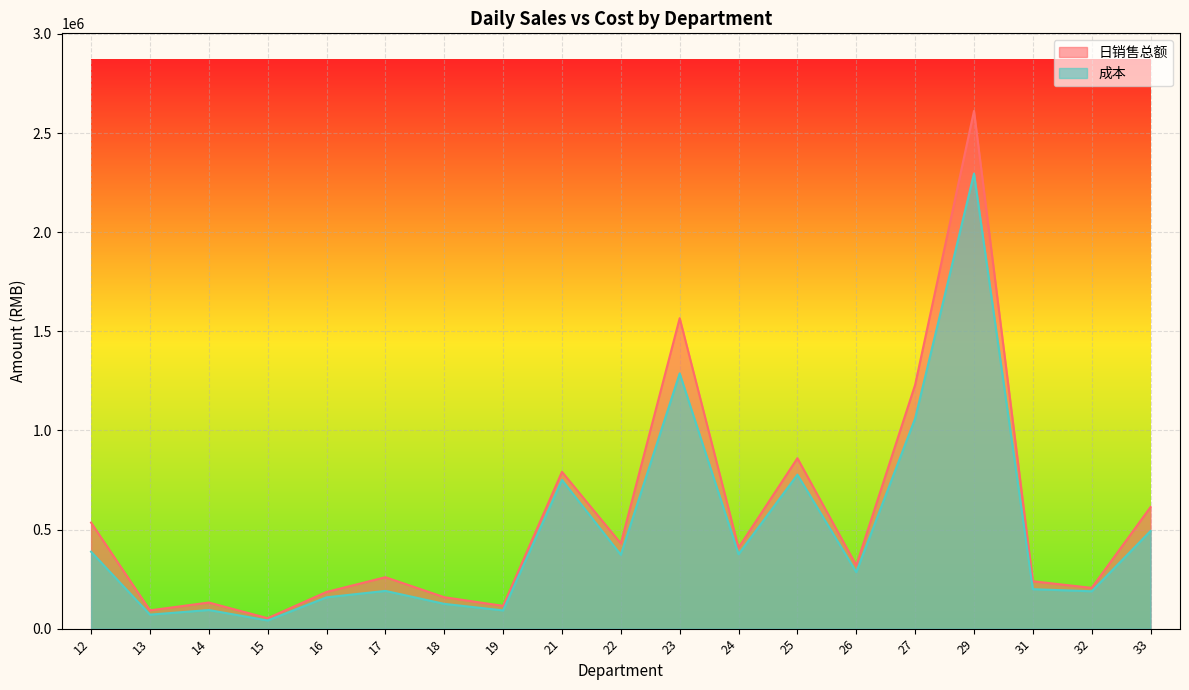

How many data points does each series have?

19